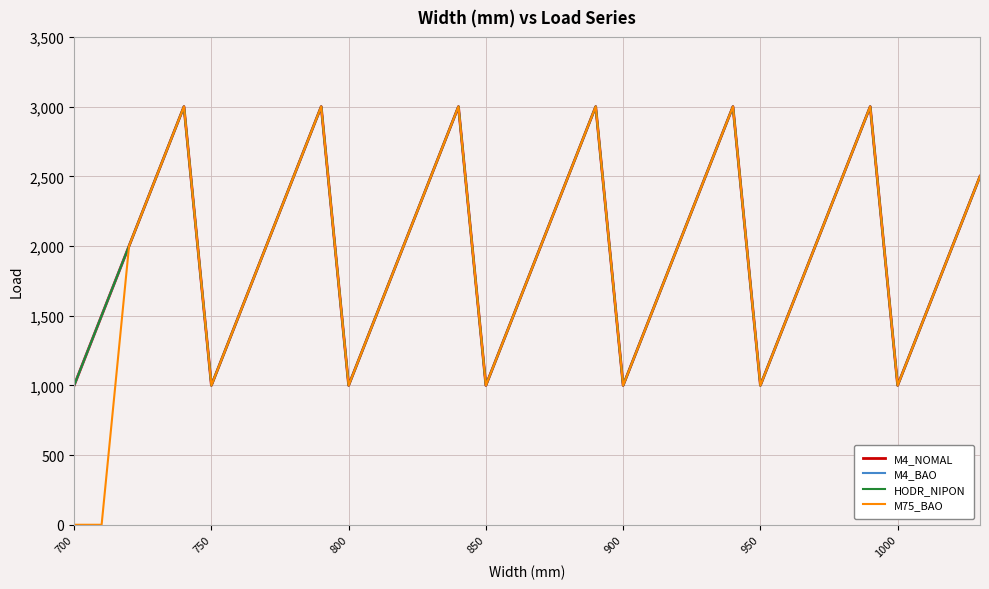

What is the maximum value for M4_BAO?

3000